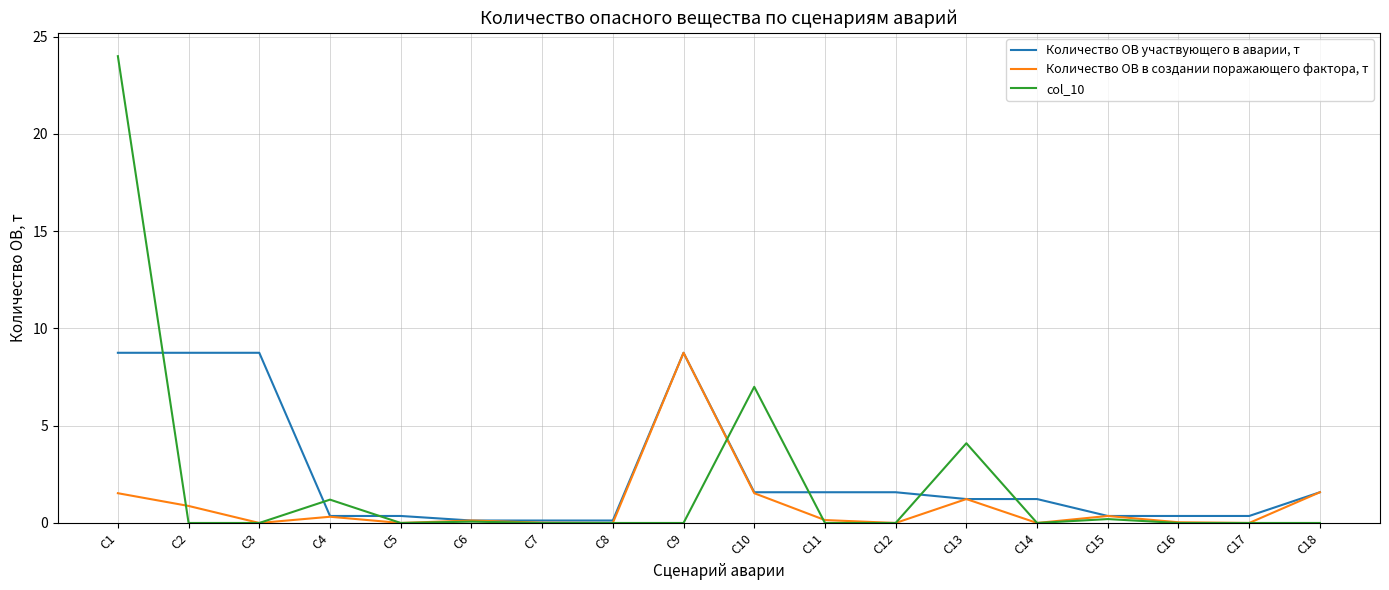

Rank the series by their average value, from lowest to highest.

Количество ОВ в создании поражающего фактора, т, col_10, Количество ОВ участвующего в аварии, т